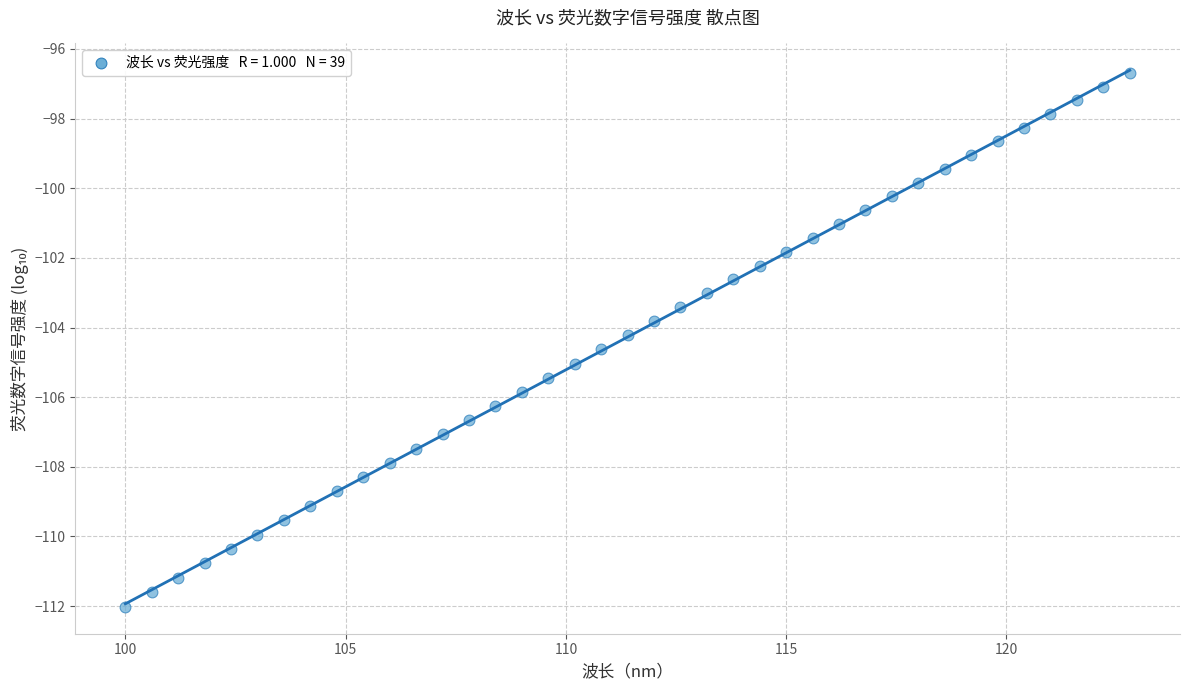

What is the range of Y values (max minus min)?

15.3